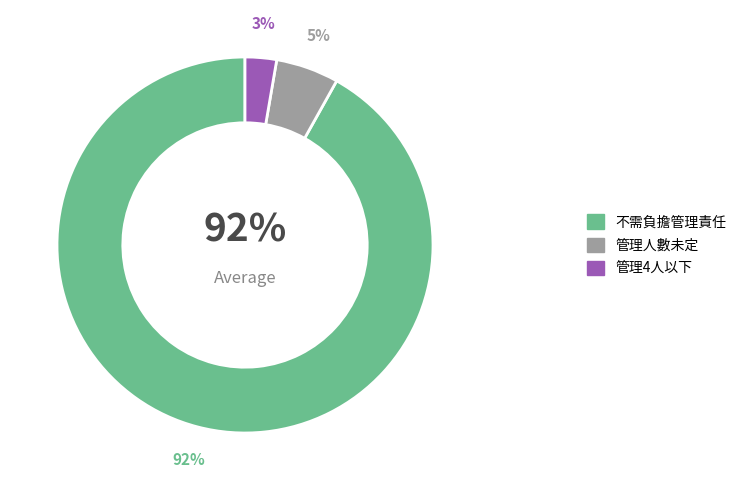

To the nearest percent, what percentage of the pie is 管理4人以下?

3%